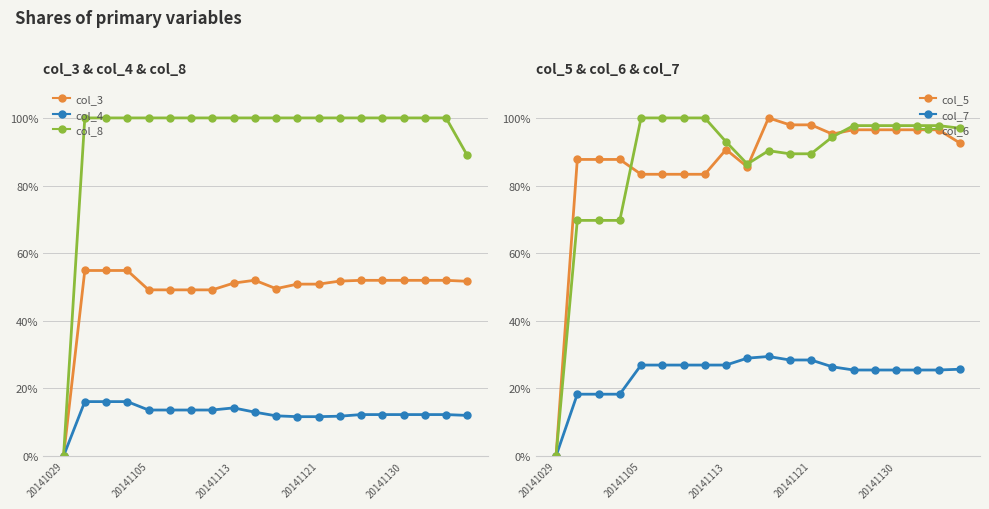

Does the chart have visible grid lines?

Yes